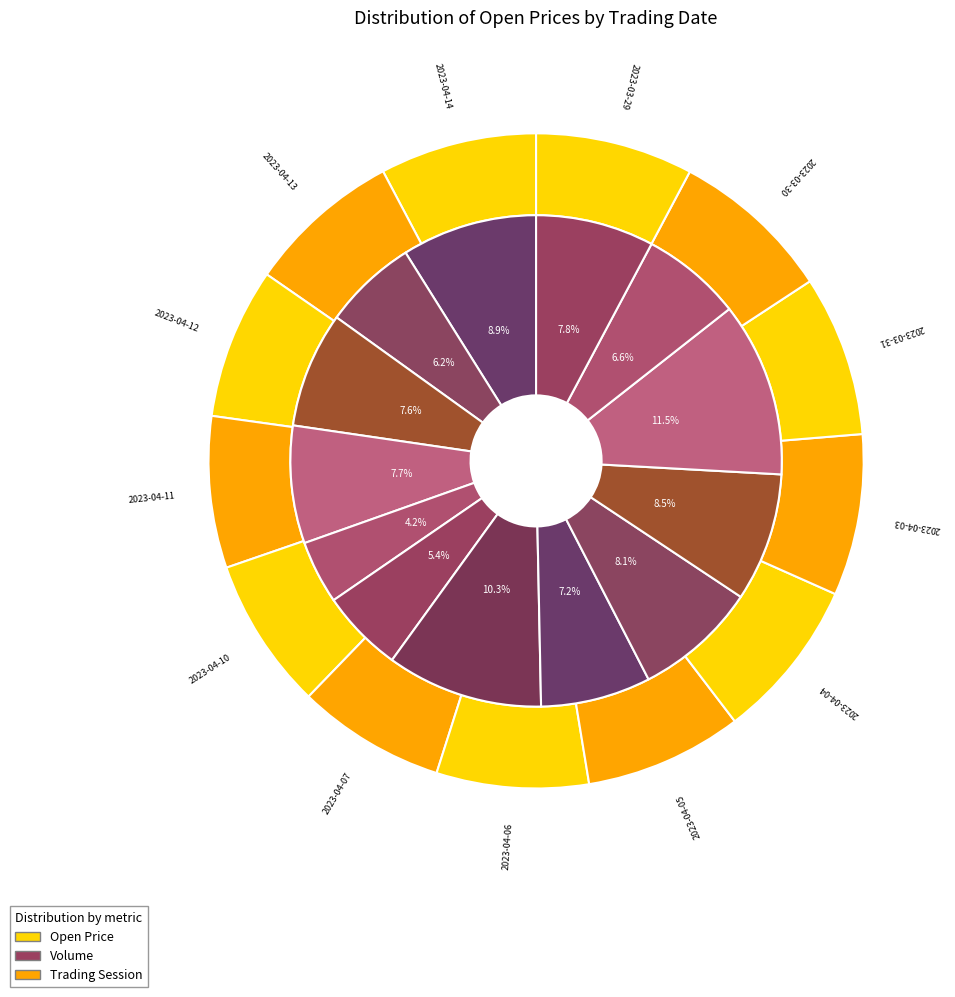

Which has a higher value, 2023-04-11 or 2023-04-07?

2023-04-11